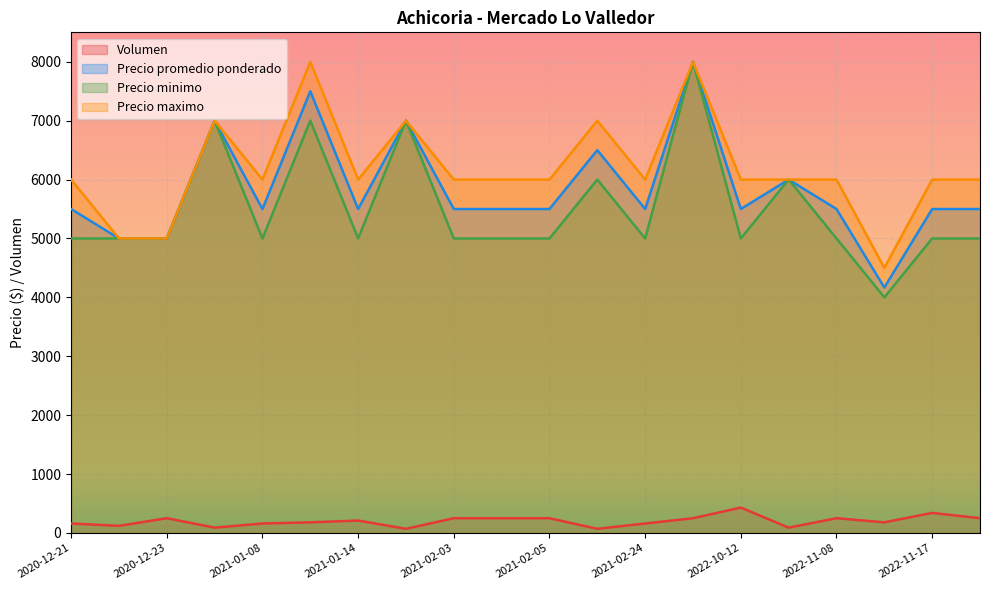

What is the label of the 5th point from the left?

2021-01-08